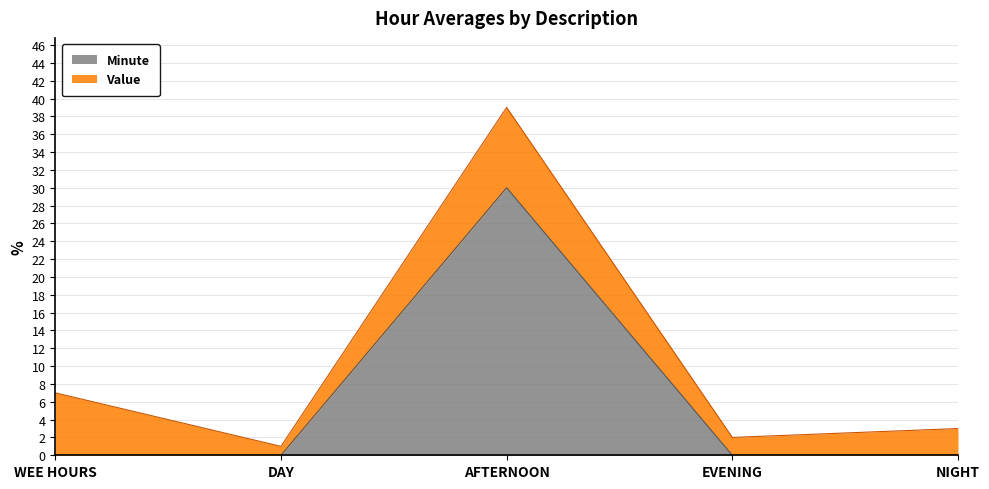

What is the label of the 3rd point from the left?

AFTERNOON